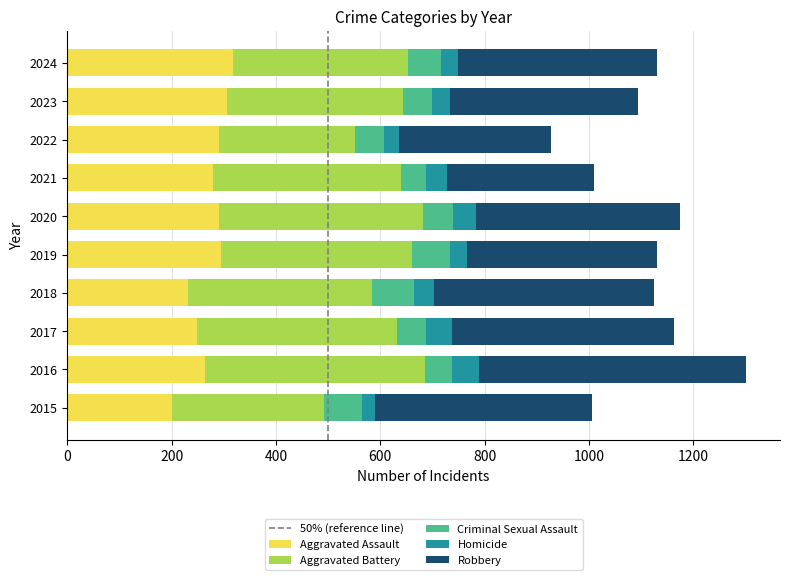

Read the Aggravated Assault value at 2024.

317